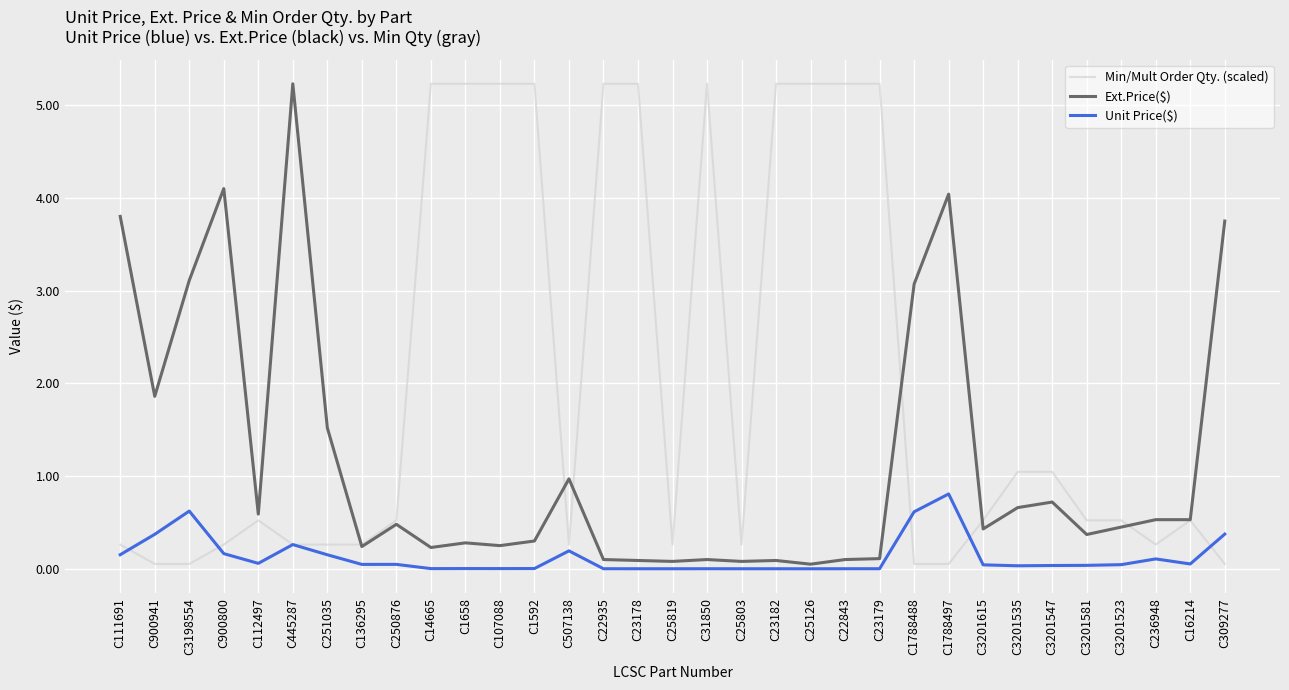

Which series has the largest total across all categories?

Min/Mult Order Qty. (scaled)